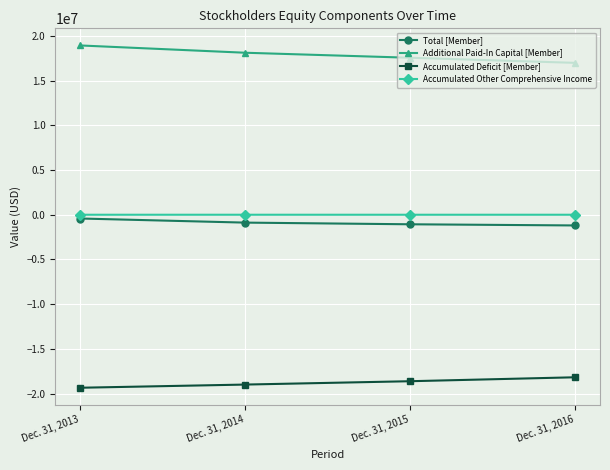

True or false: Accumulated Other Comprehensive Income has a value of -3085 at Dec. 31, 2013.

True